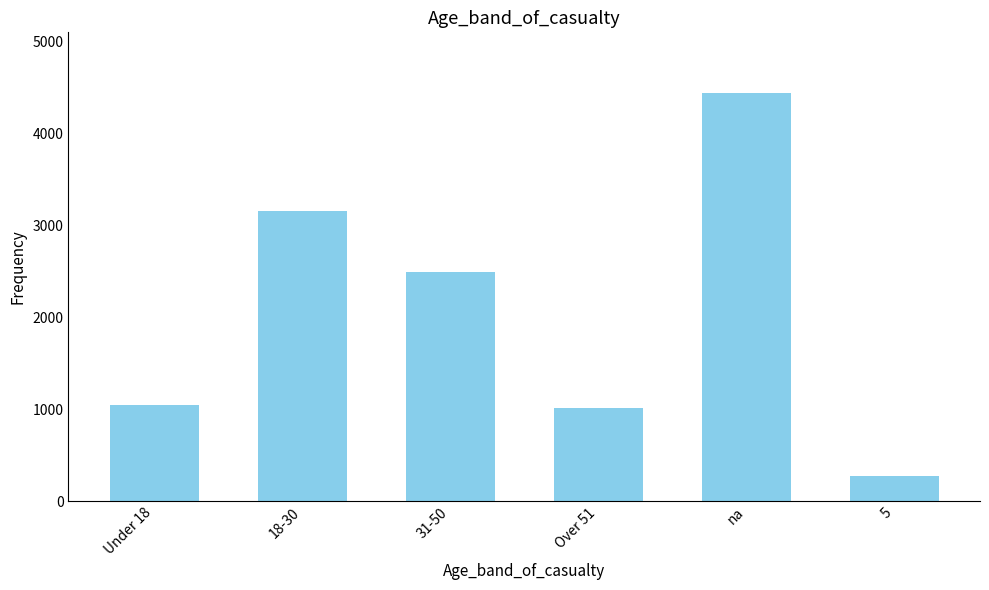

Which has a higher value, 31-50 or 18-30?

18-30